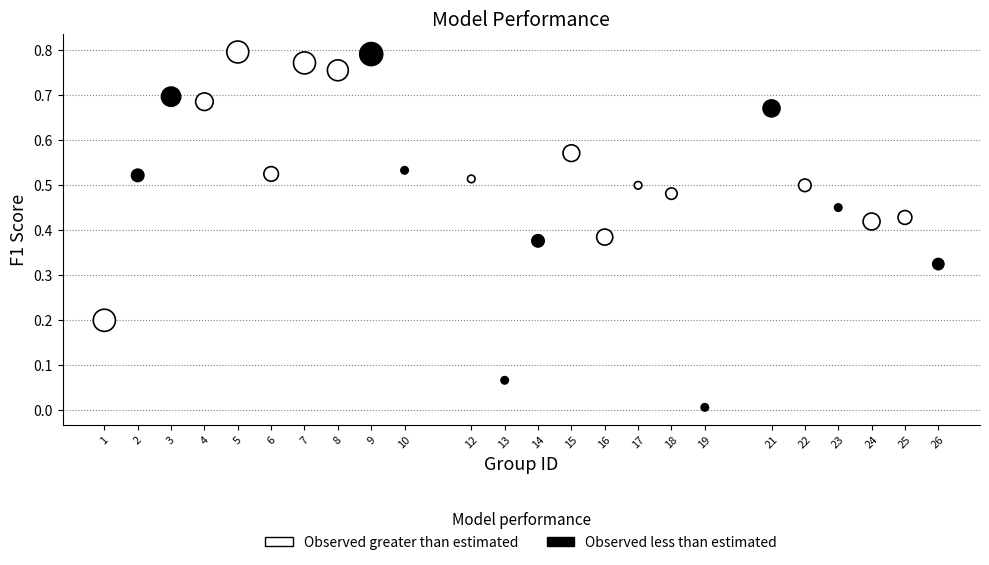

Which series contains the lowest Y value?

Observed less than estimated